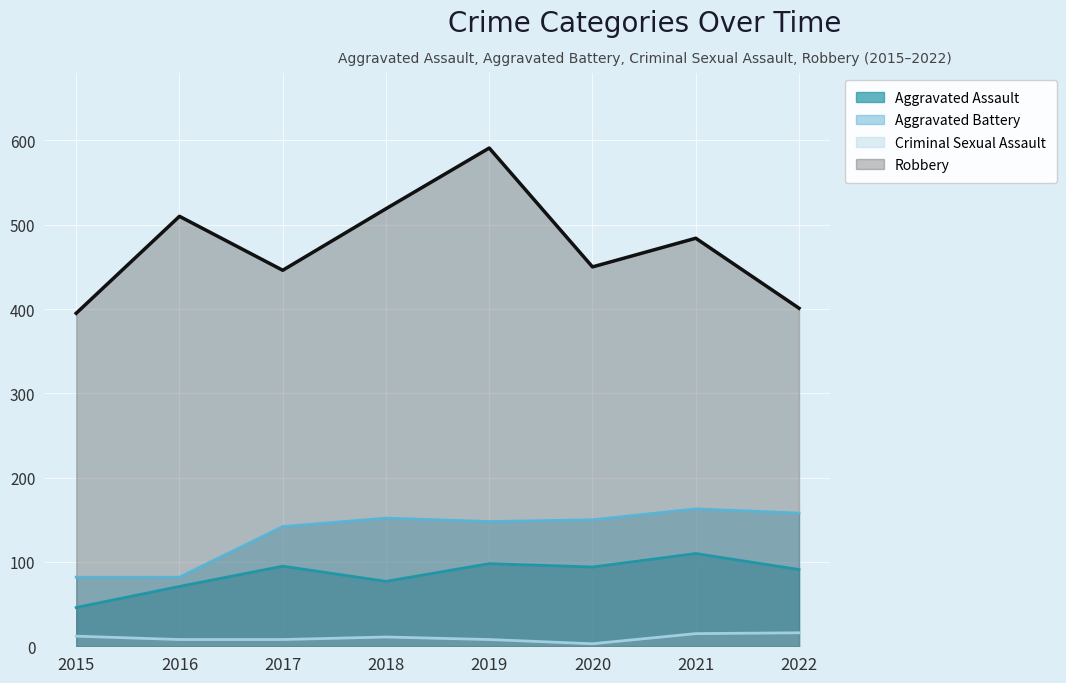

The value of Aggravated Battery at 2021 is 52. True or false?

False